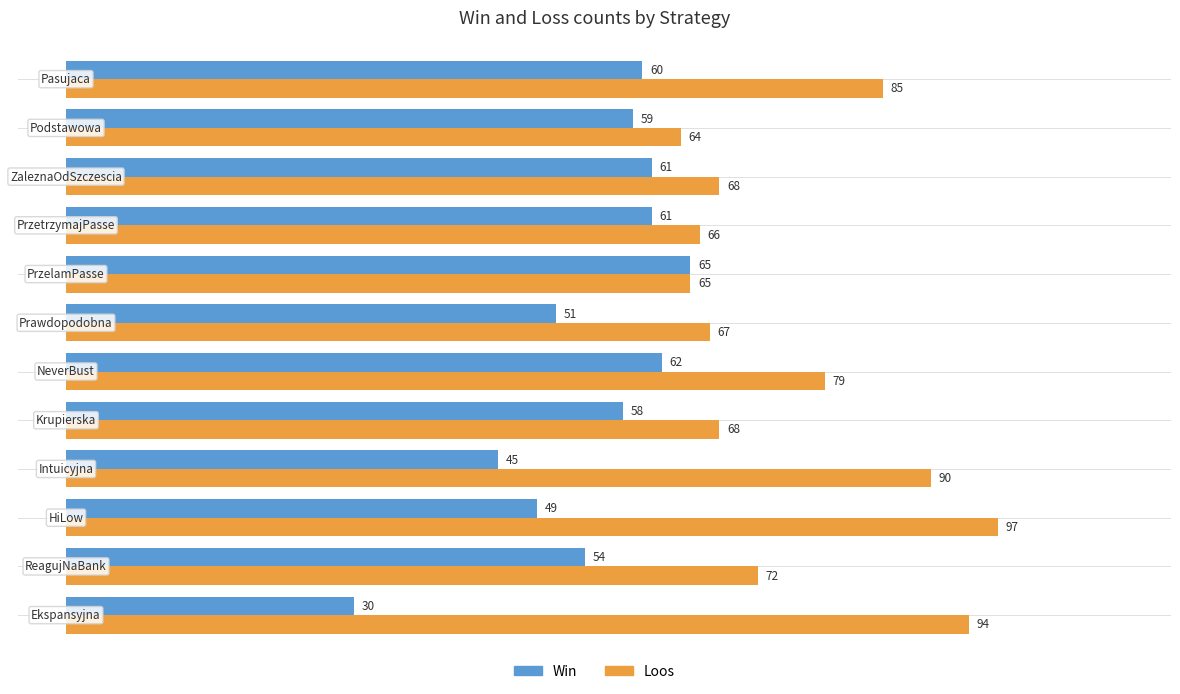

What is the greatest value displayed?

97